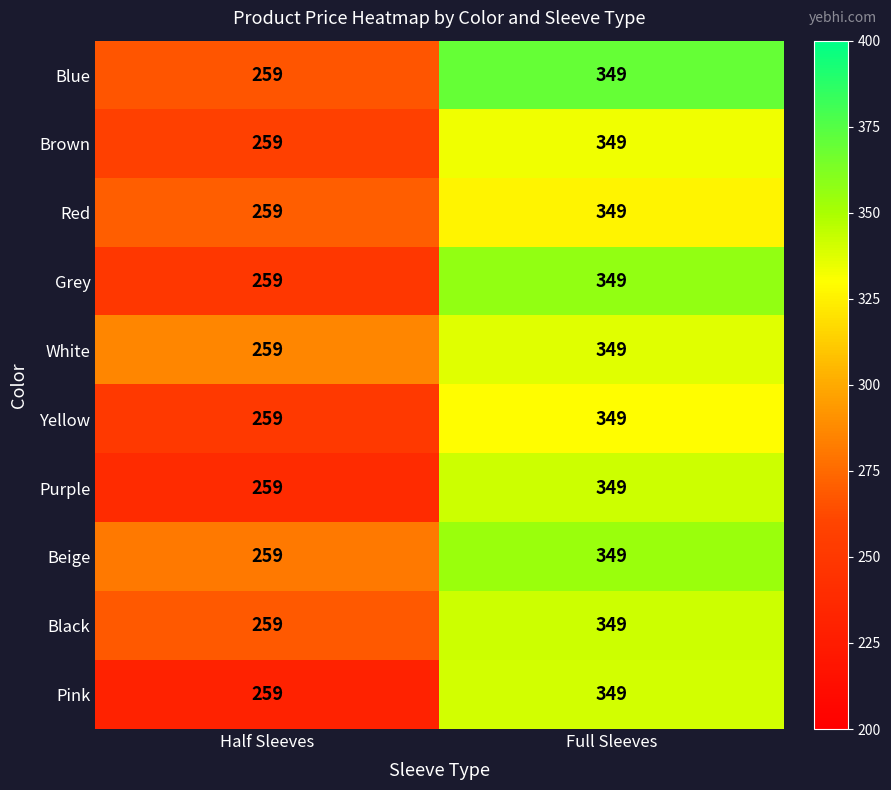

List the labels in order of Brown value, largest first.

Full Sleeves, Half Sleeves